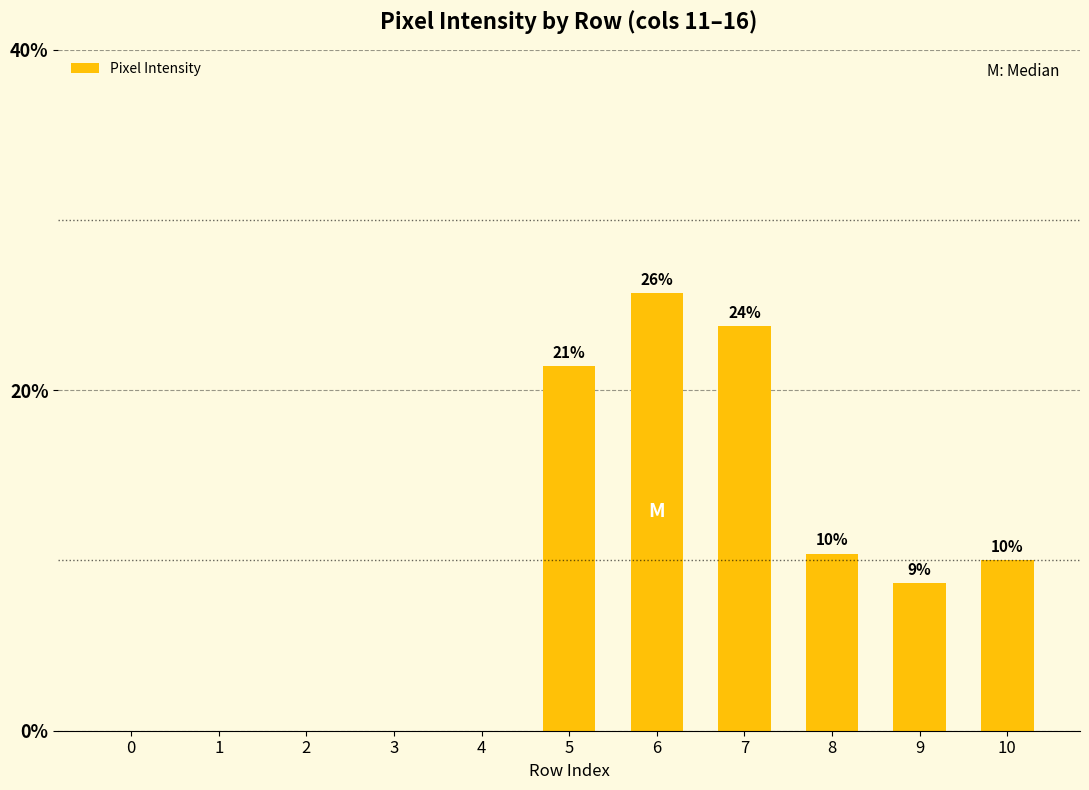

Are the bars horizontal?

No